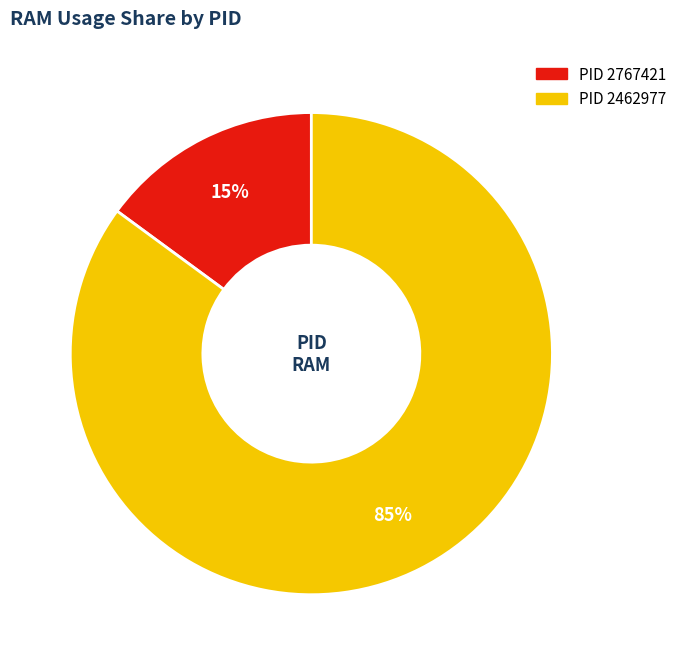

Is there a majority slice in this chart?

Yes